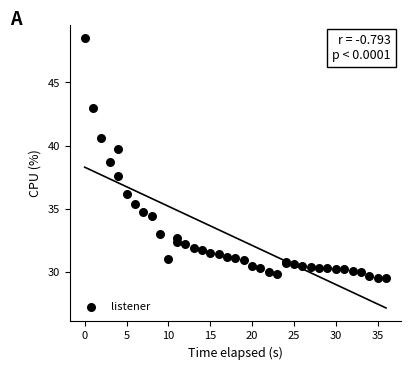

What Y value in the scatter plot is closest to 39?

38.7